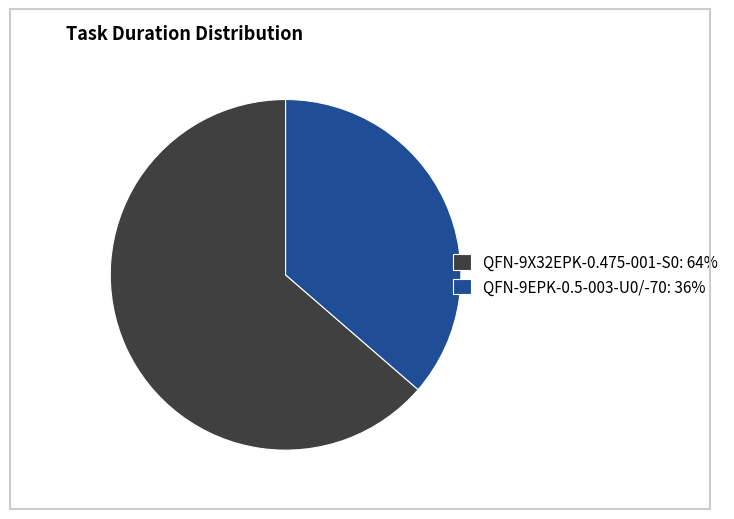

Count the number of slices in the pie.

2